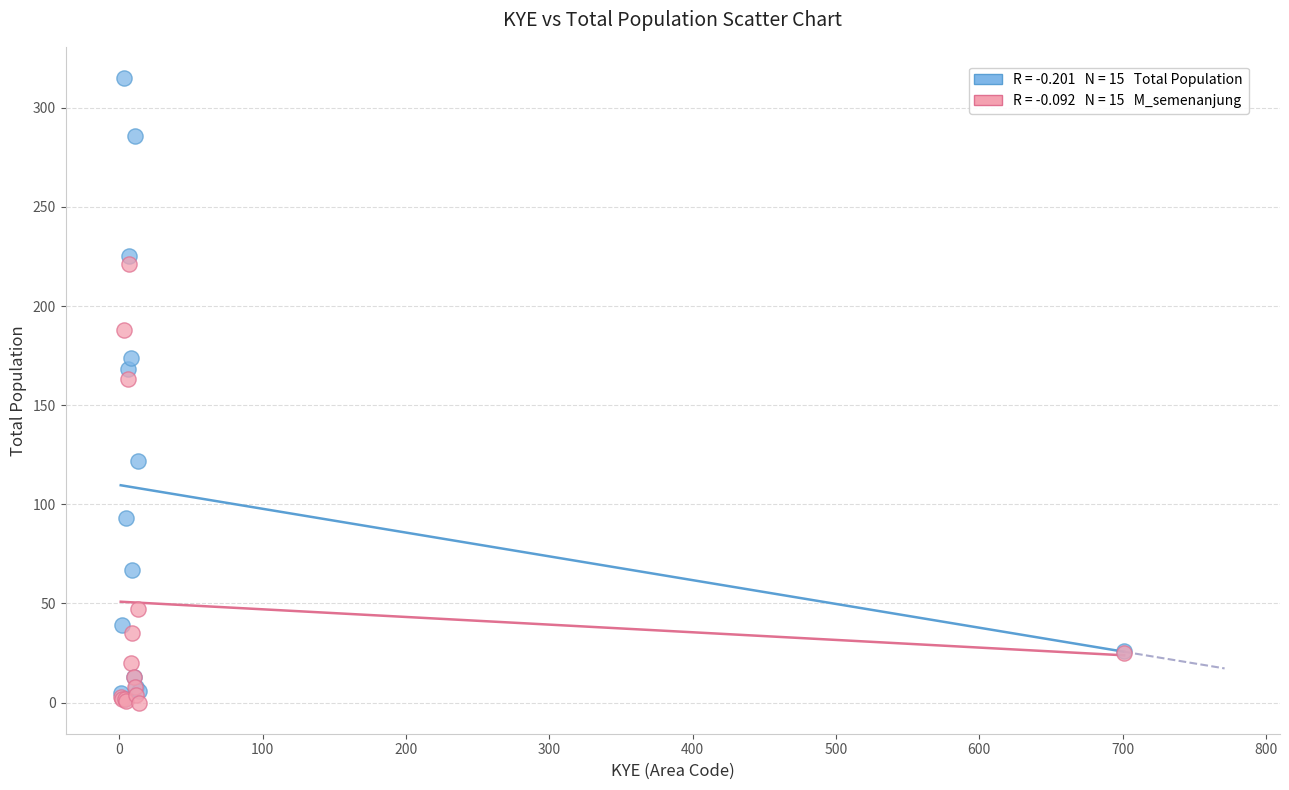

Across all series, what Y value is closest to 157?

163